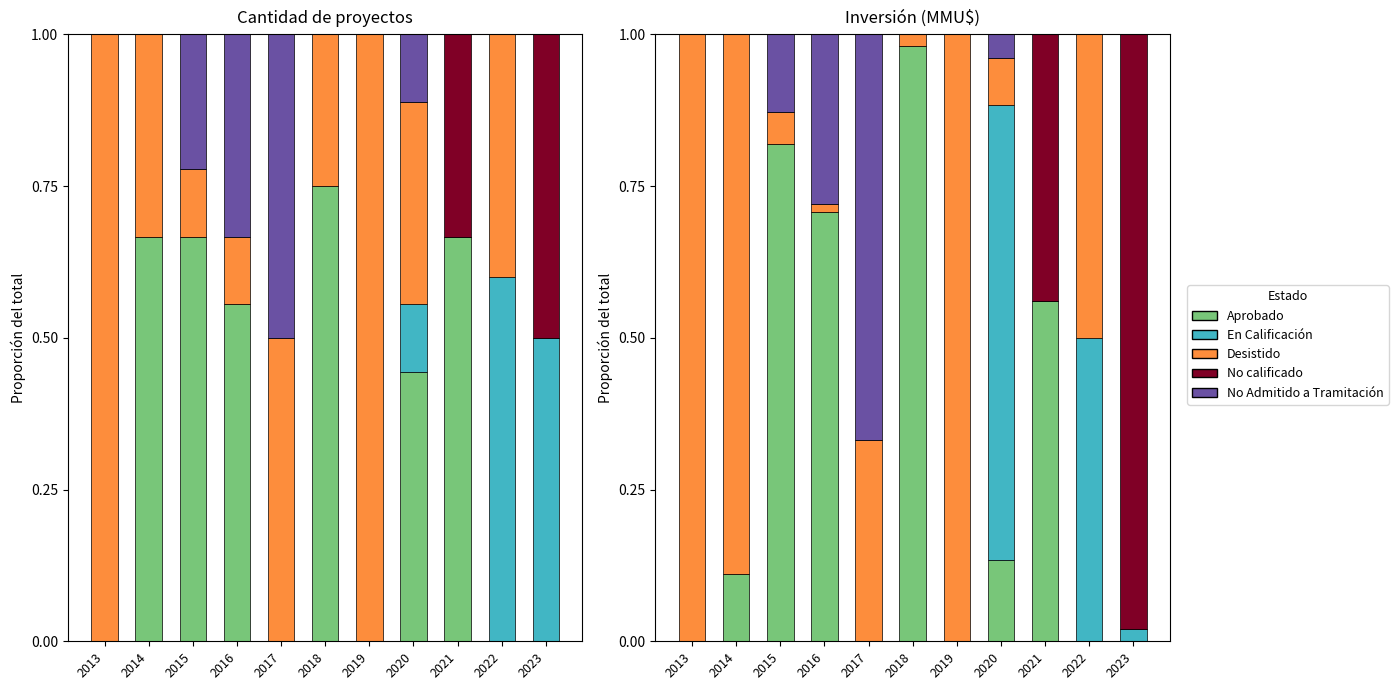

How many bars are there in each group?

5